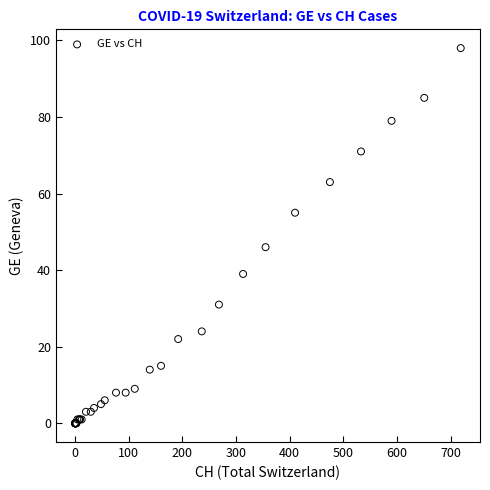

What Y value in the scatter plot is closest to 49?

46